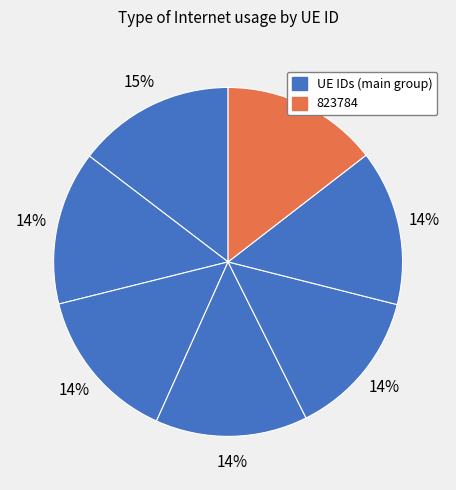

How many segments does this pie chart have?

7